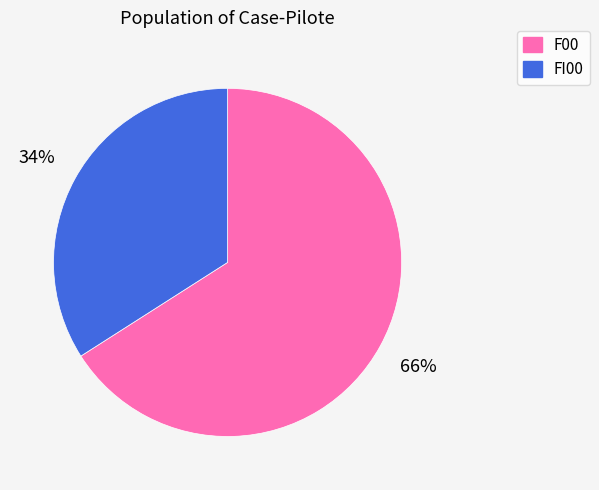

How many slices are in this pie chart?

2